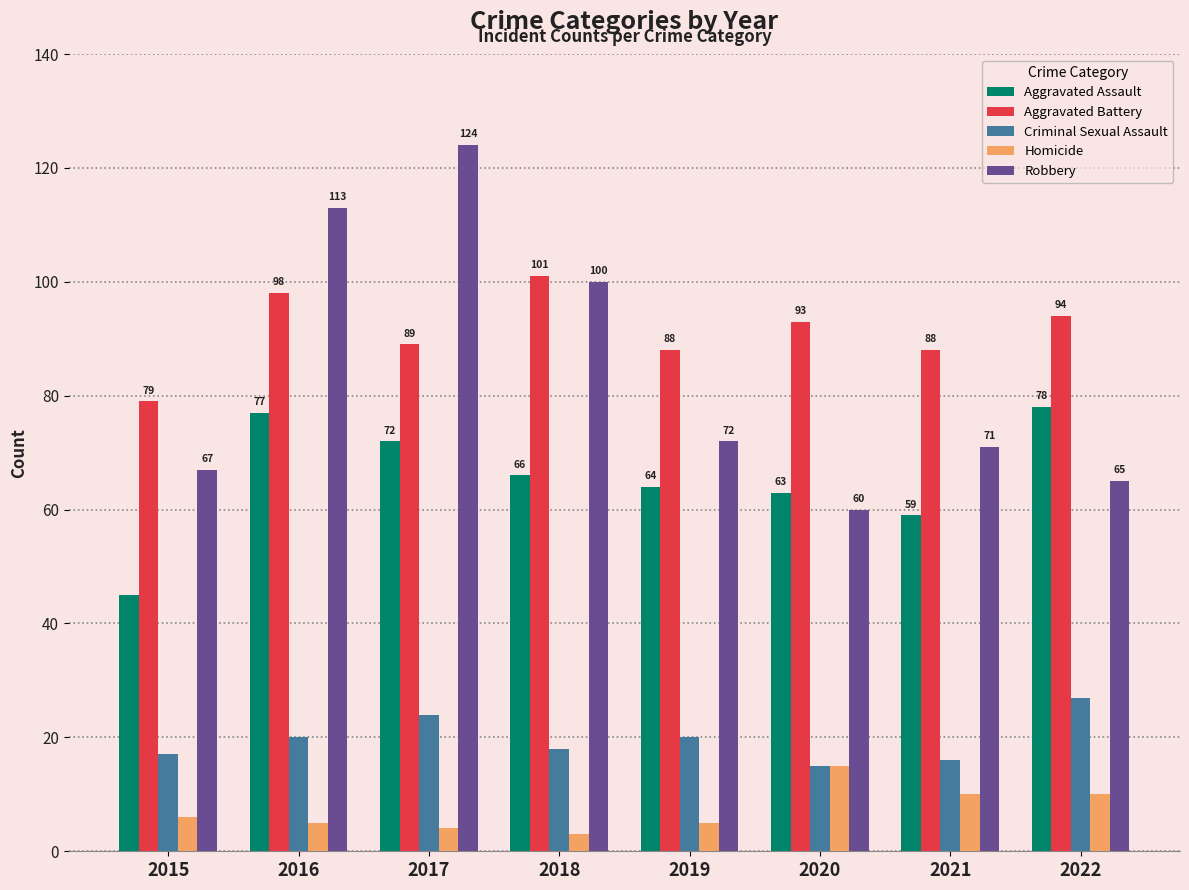

Where does the Robbery series first go above 72?

2016